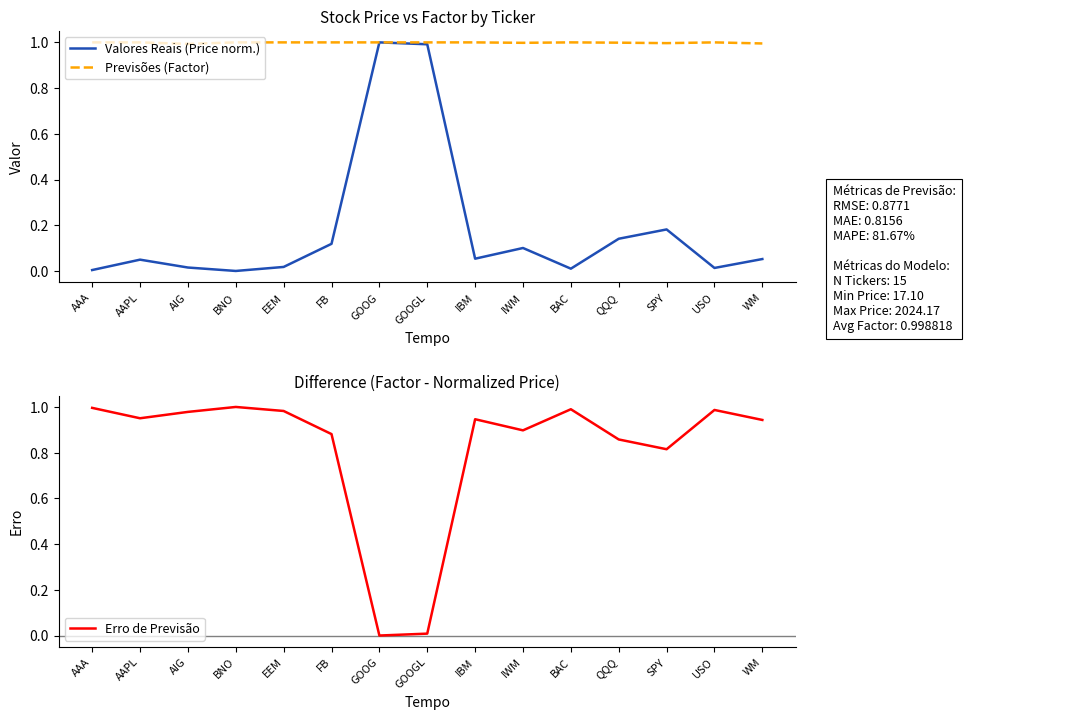

What is the sum of all Erro de Previsão values?

12.2